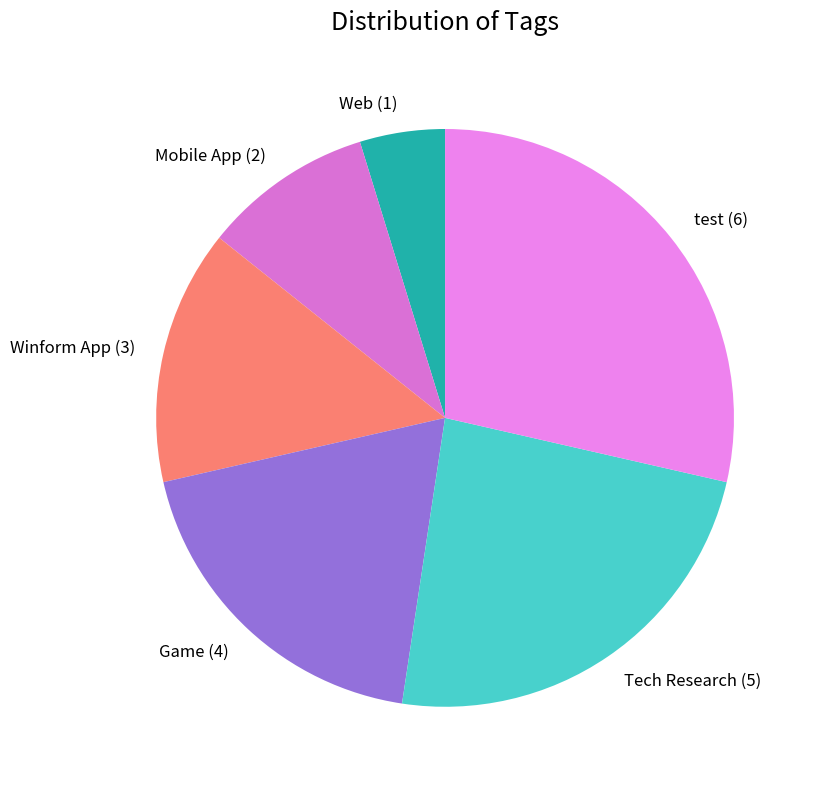

Do Web and test together represent more than half of the pie?

No